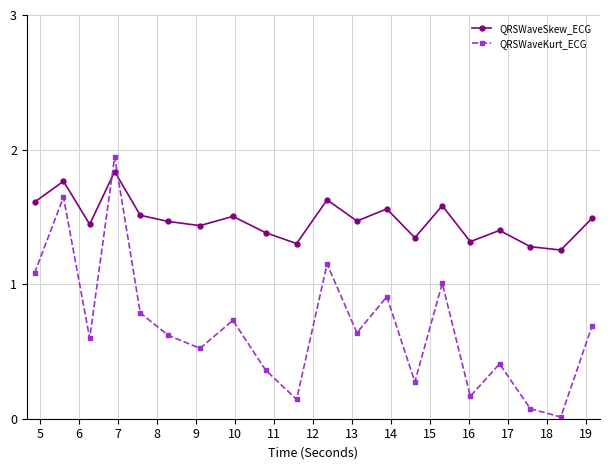

What is the sum of all QRSWaveSkew_ECG values?

29.6